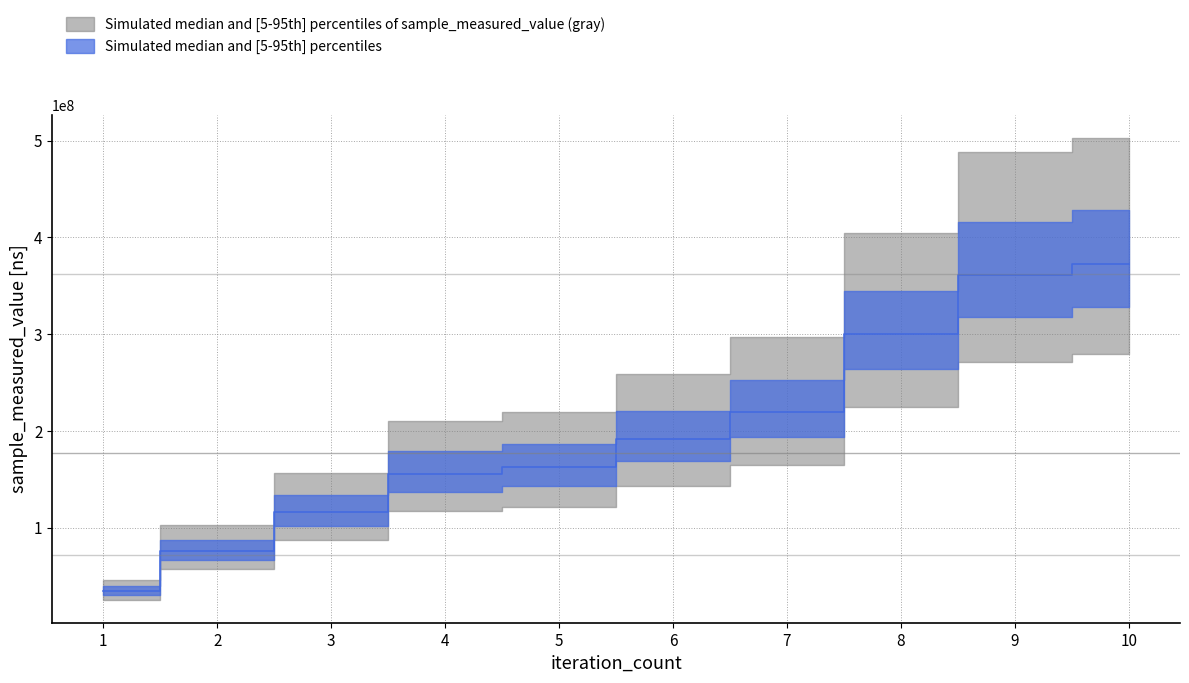

At which label does the data first exceed 191411128?

7